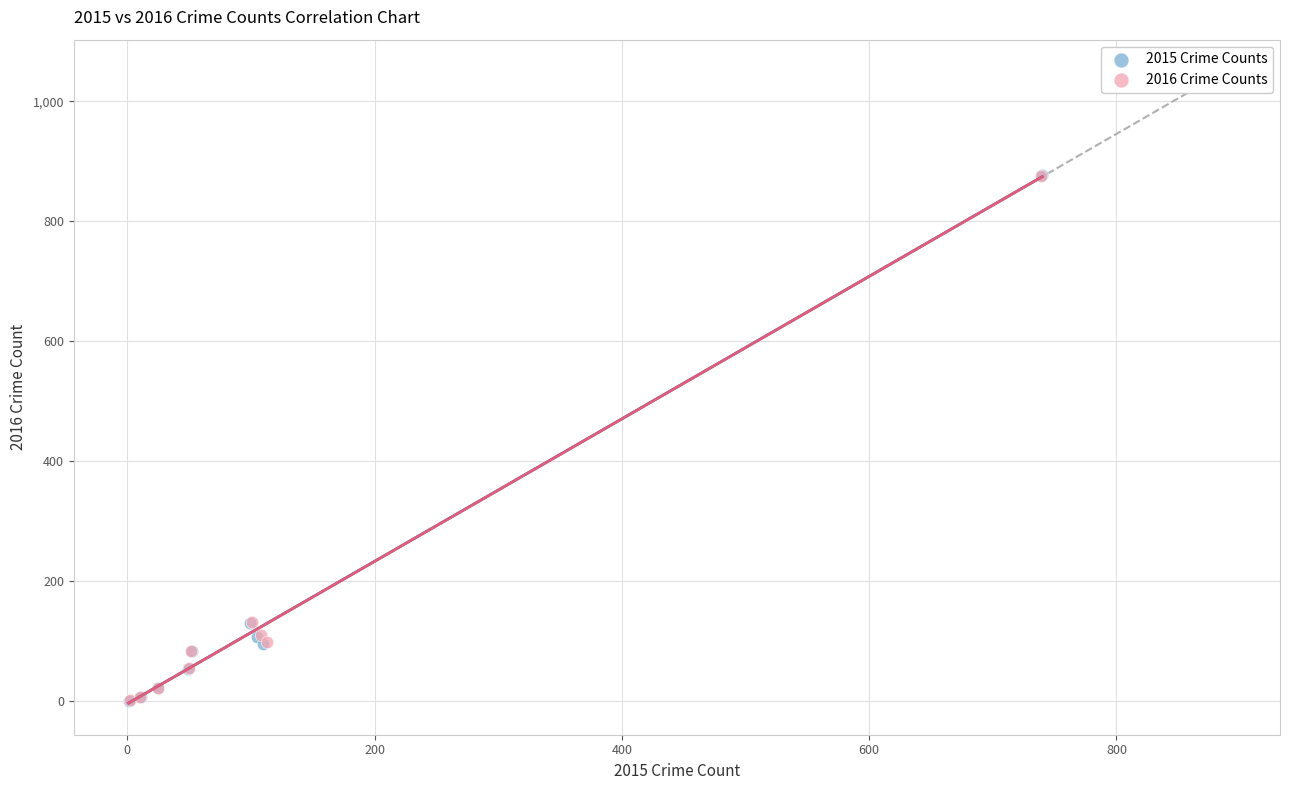

Which series has the widest spread of Y values?

2015 Crime Counts